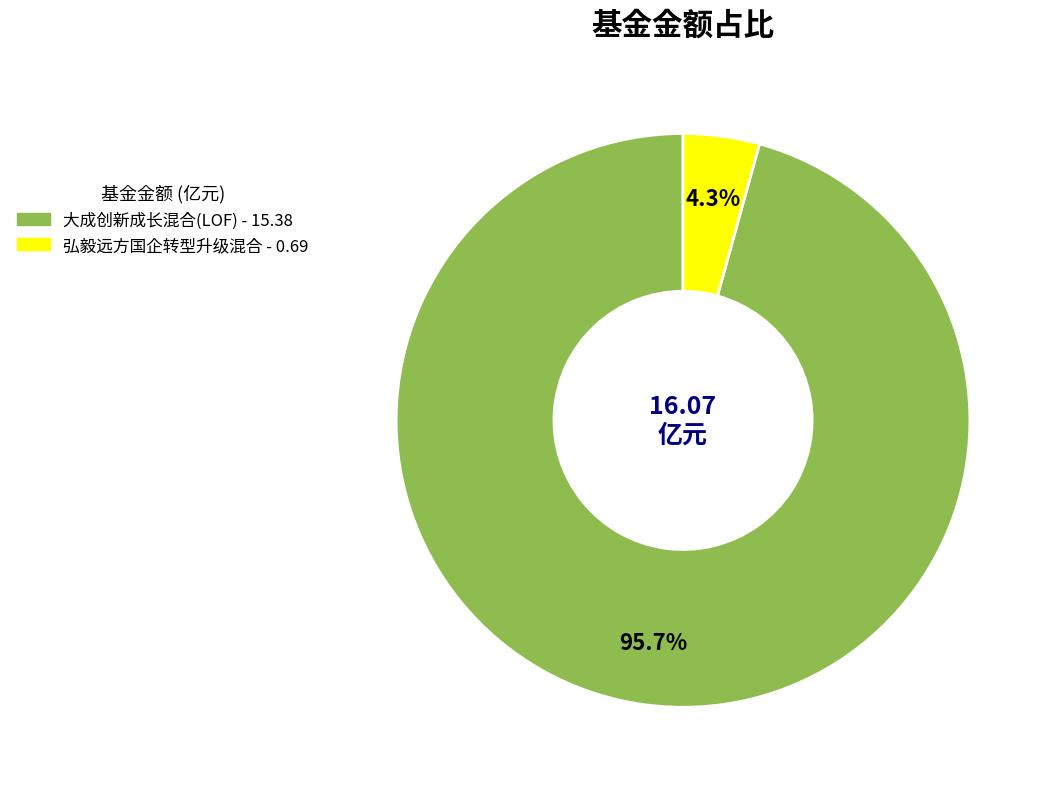

True or false: 弘毅远方国企转型升级混合 accounts for 4% of the total.

True